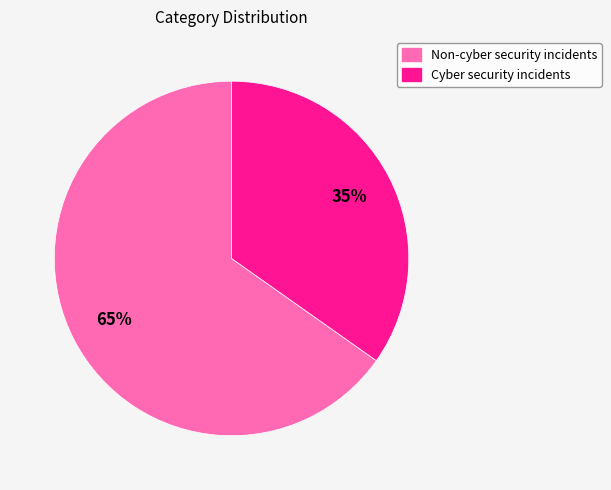

To the nearest percent, what is the difference between the Cyber security incidents and Non-cyber security incidents slice percentages?

30%